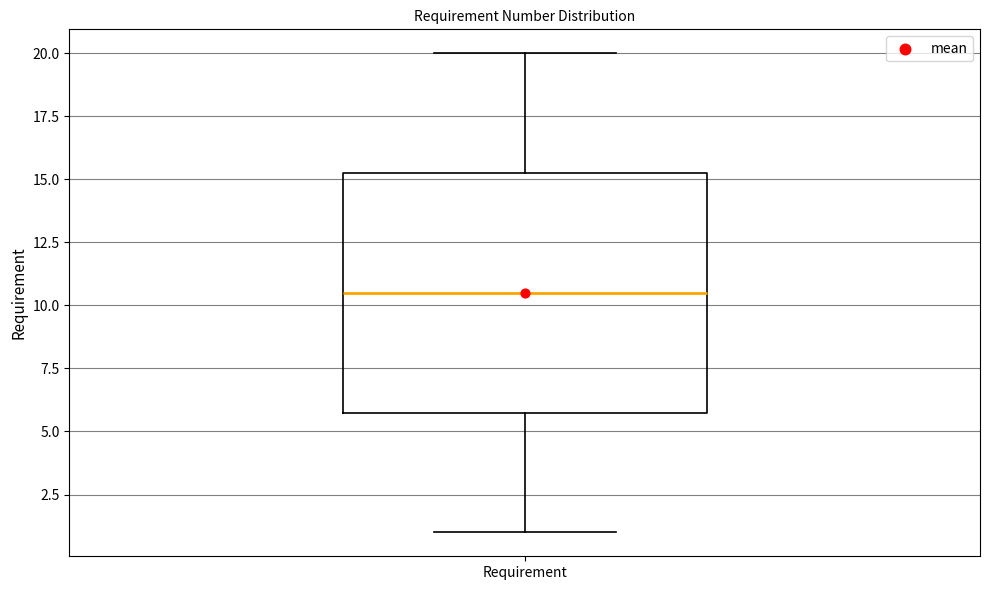

Where does the upper whisker of the box for Requirement end on the y-axis? The values are not printed on the chart, so give them approximately, as read against the axis.

20.0